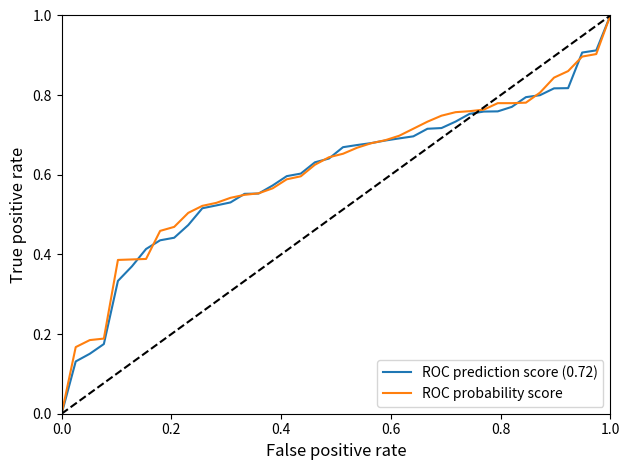

Rank the series by their average value, from highest to lowest.

ROC probability score, ROC prediction score (0.72)